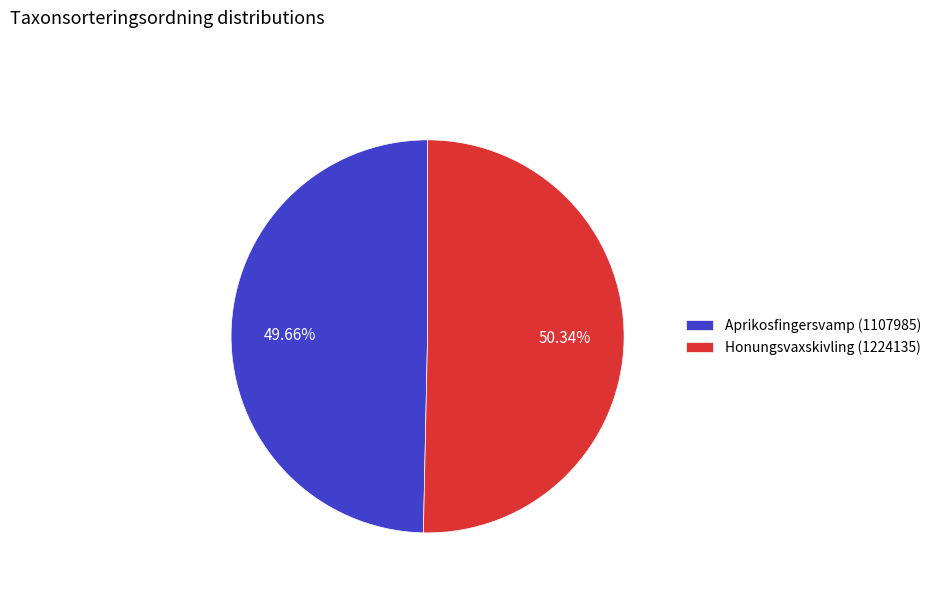

True or false: Honungsvaxskivling (1224135) accounts for 64% of the total.

False